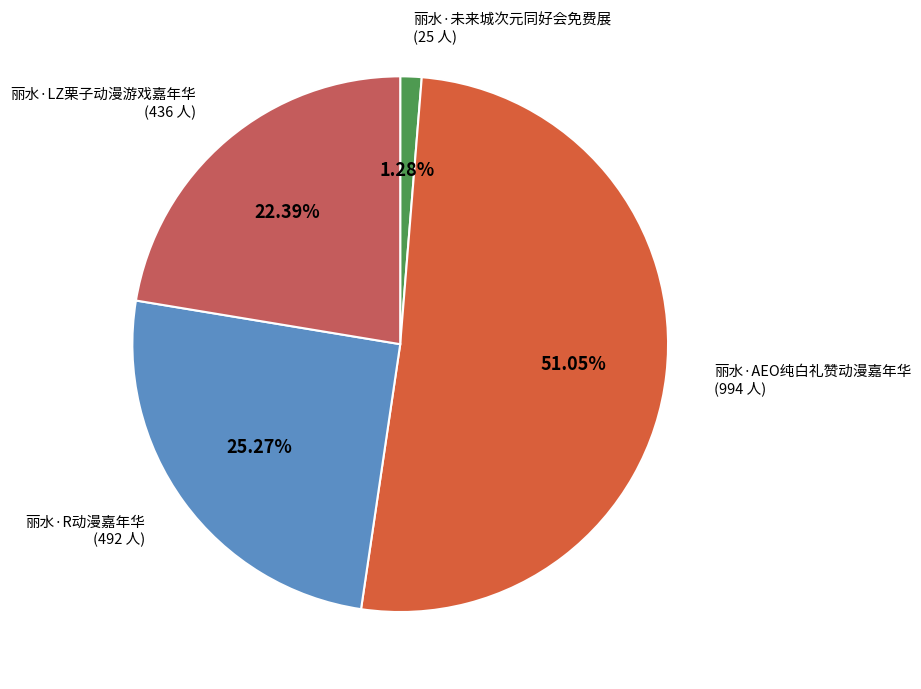

To the nearest percent, what is the combined percentage of 丽水·AEO纯白礼赞动漫嘉年华 and 丽水·LZ栗子动漫游戏嘉年华?

73%